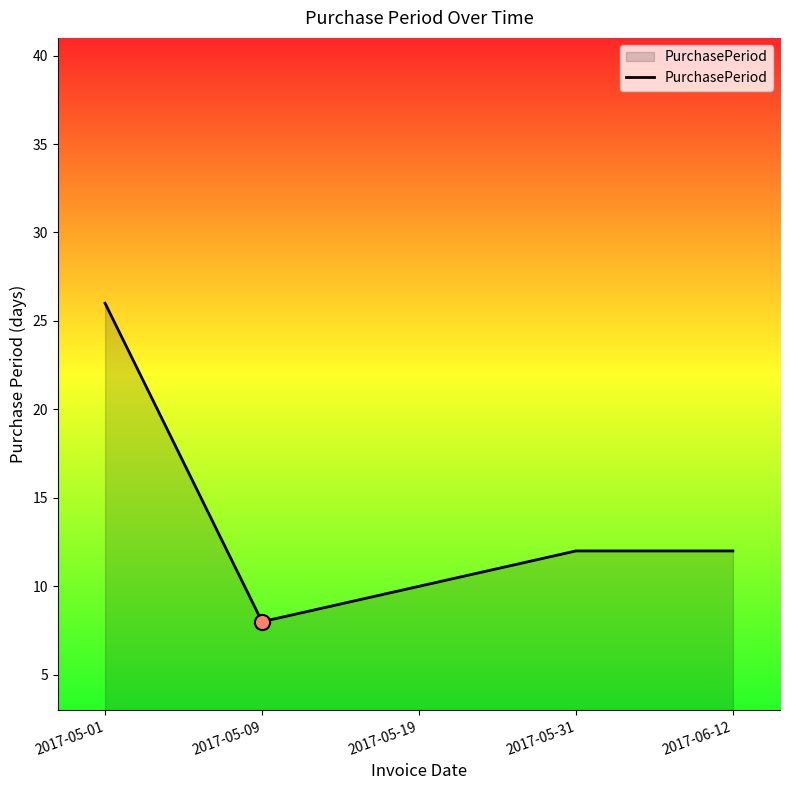

Between 2017-05-01 and 2017-05-19, which is larger?

2017-05-01